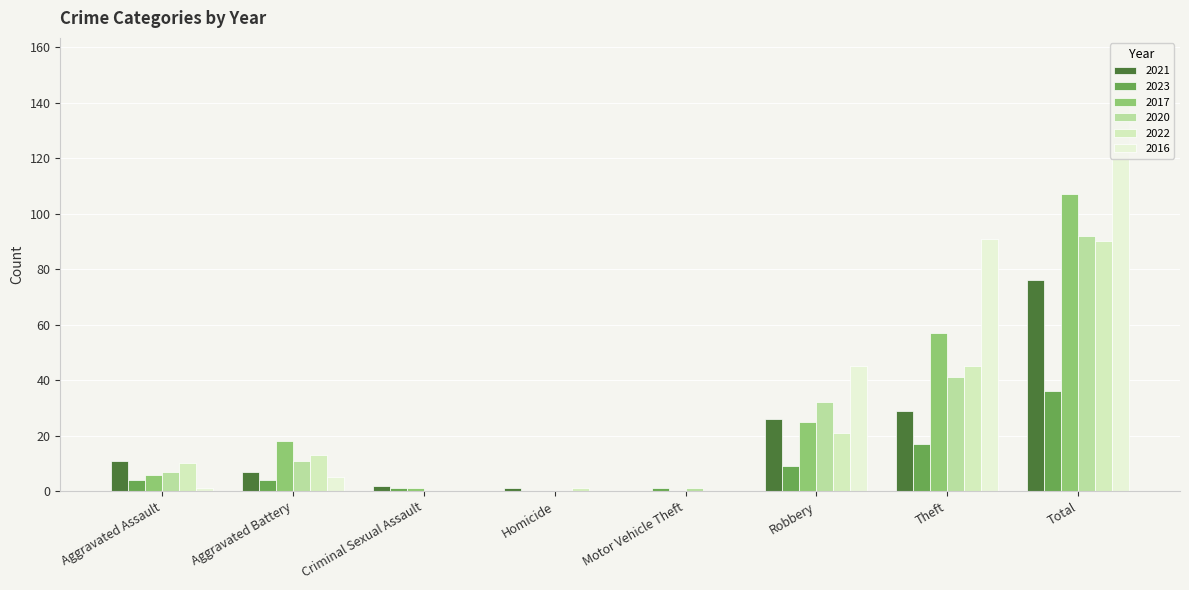

What is the sum of all 2022 values?

180